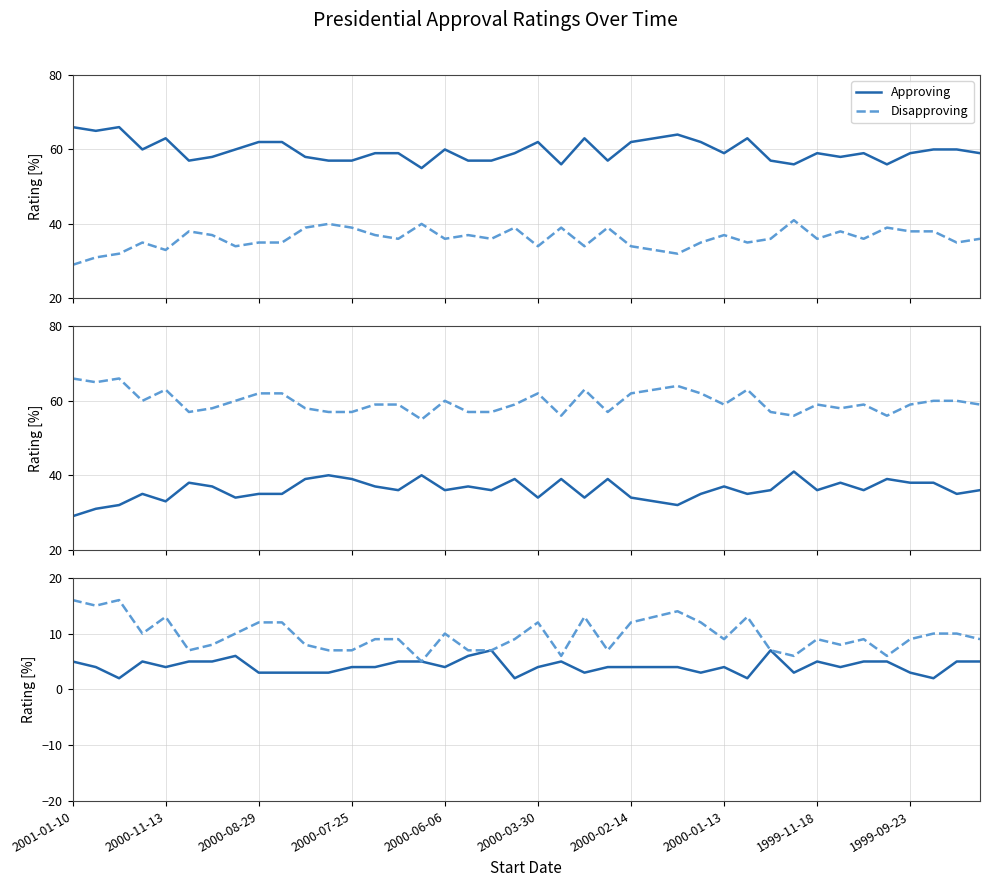

True or false: Unsure/NoData and Approving offset intersect in this chart.

False